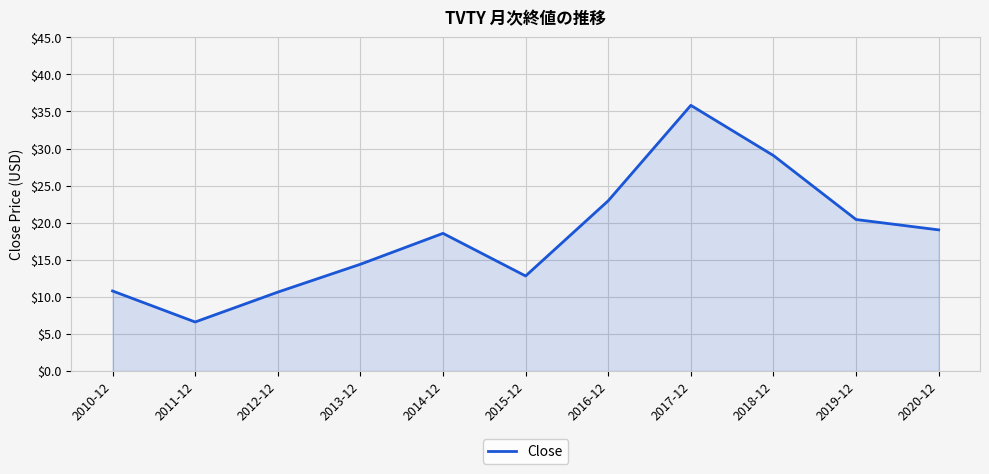

Is it true that the value at 2019-12 is 10.7?

False